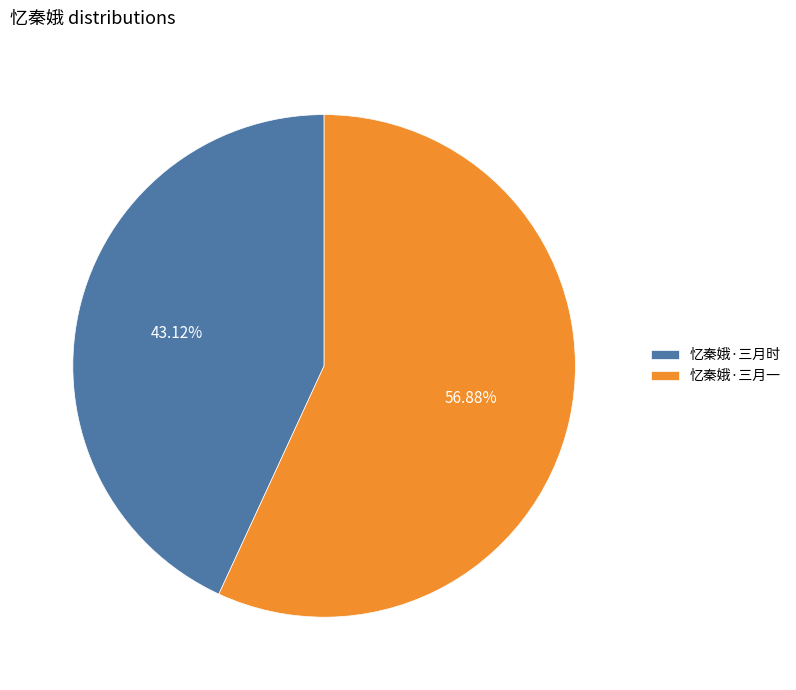

How many segments does this pie chart have?

2